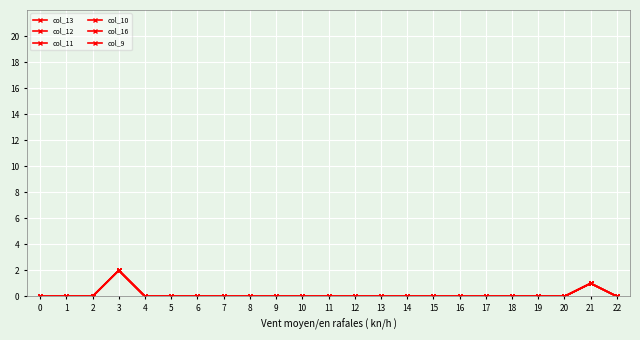

How many col_12 values are between 0 and 1?

22